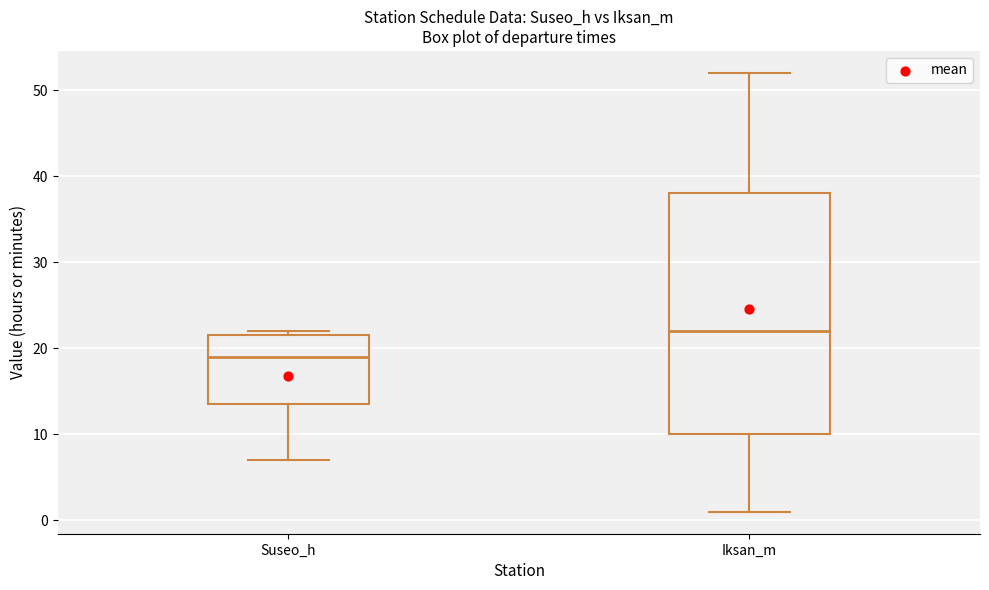

Where does the median line of the box for Iksan_m sit on the y-axis? The values are not printed on the chart, so give them approximately, as read against the axis.

22